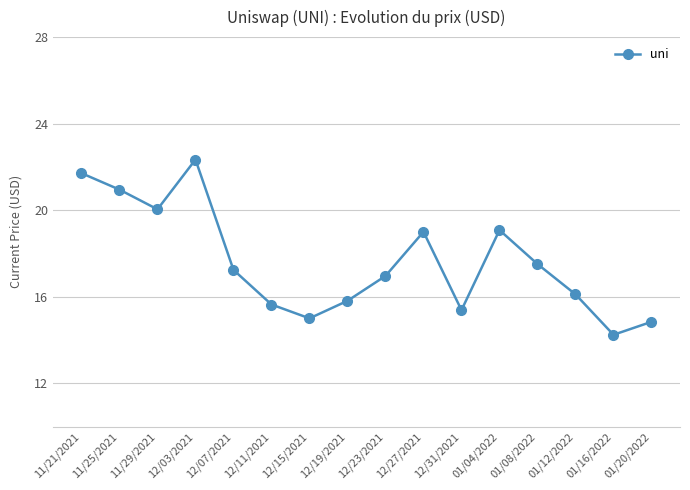

What is the label of the 7th point from the left?

12/15/2021